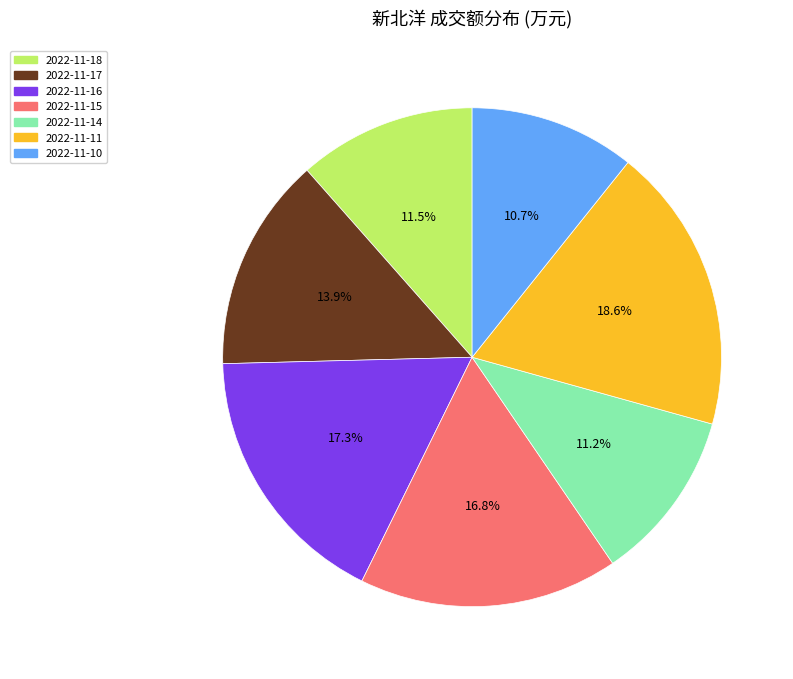

How many slices are in this pie chart?

7